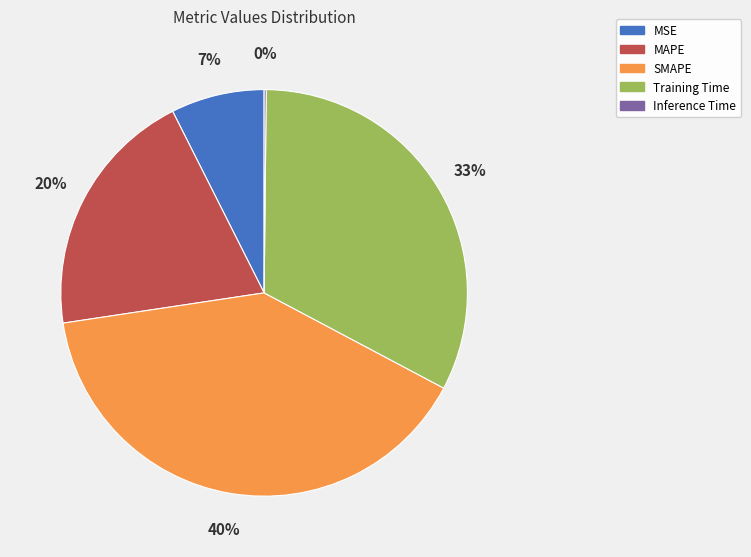

Is it true that MAPE is 20% of the pie?

True